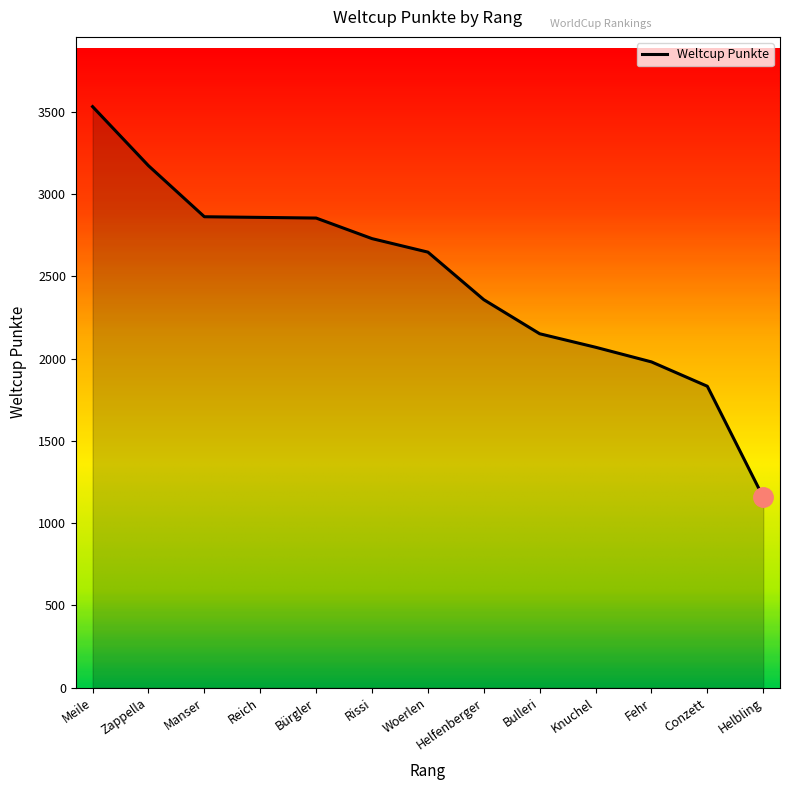

The value at Manser is 2862. True or false?

True